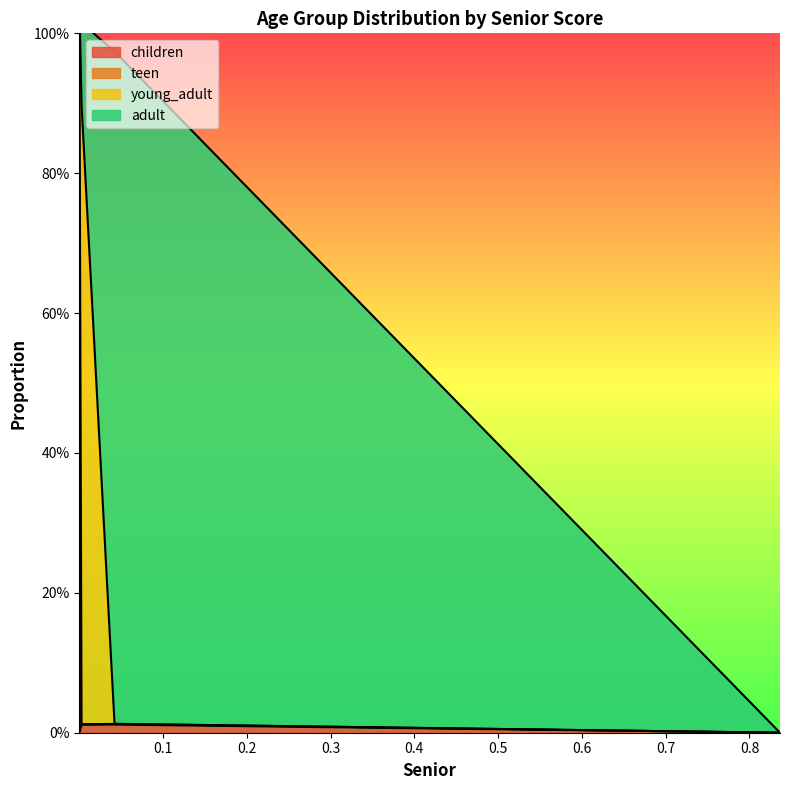

Which series ends up on top after the final intersection of children and young_adult?

children